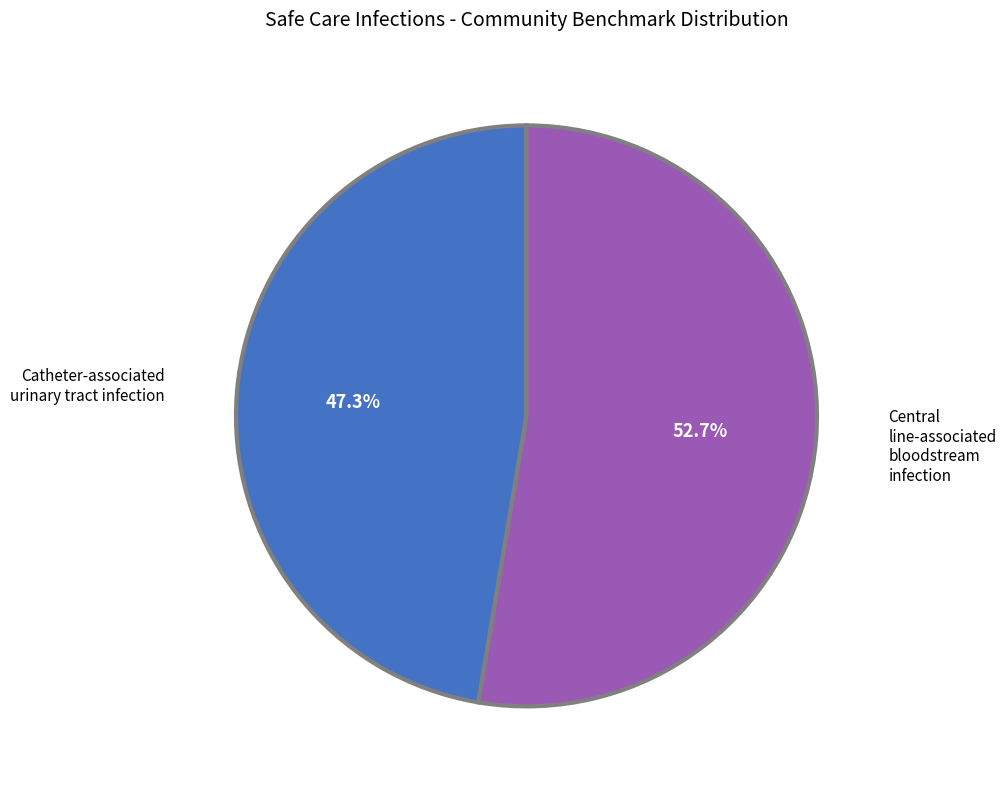

Is the sum of Central line-associated bloodstream infection and Catheter-associated urinary tract infection greater than half?

Yes